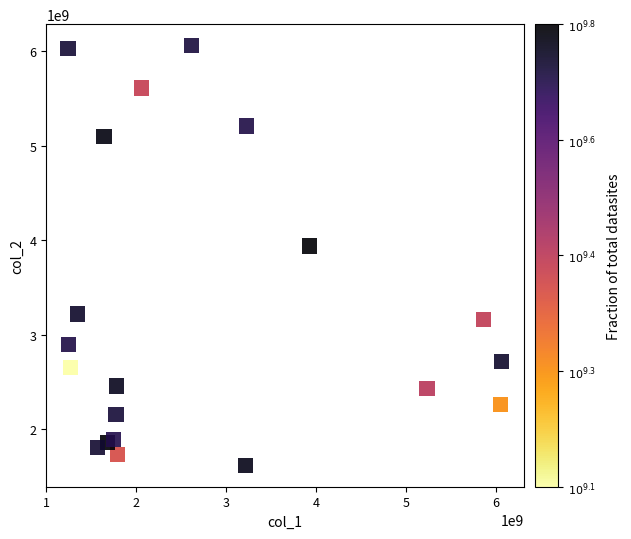

What Y value in the scatter plot is closest to 3837844222?

3938976579